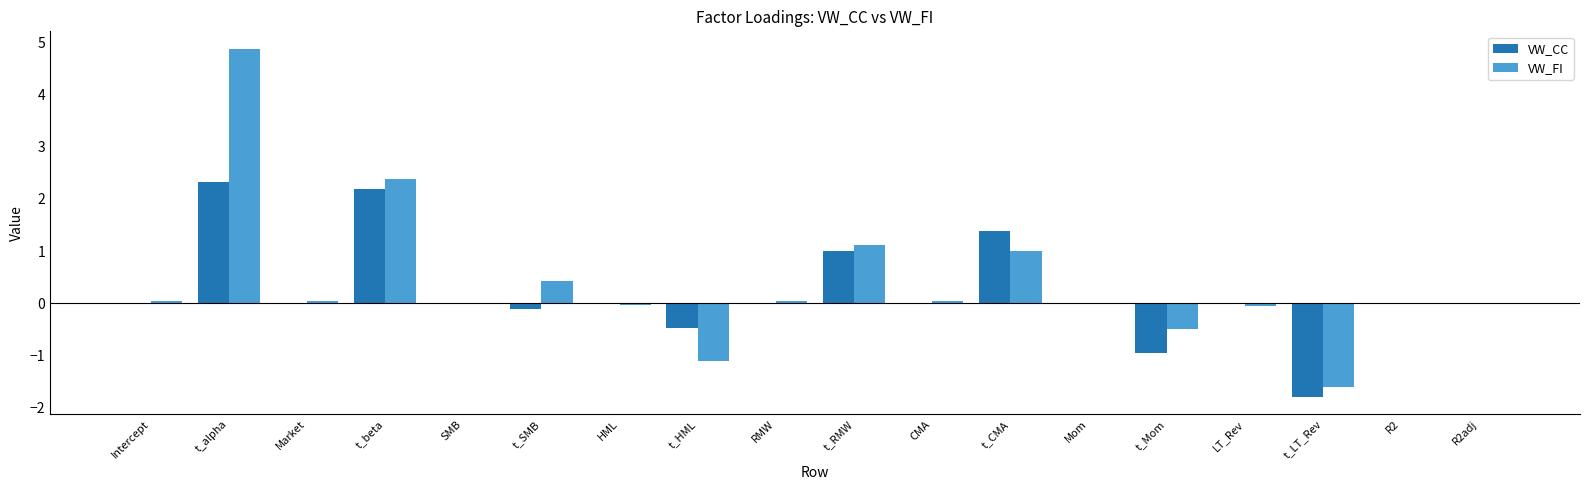

What is the sum of all VW_FI values?

6.7